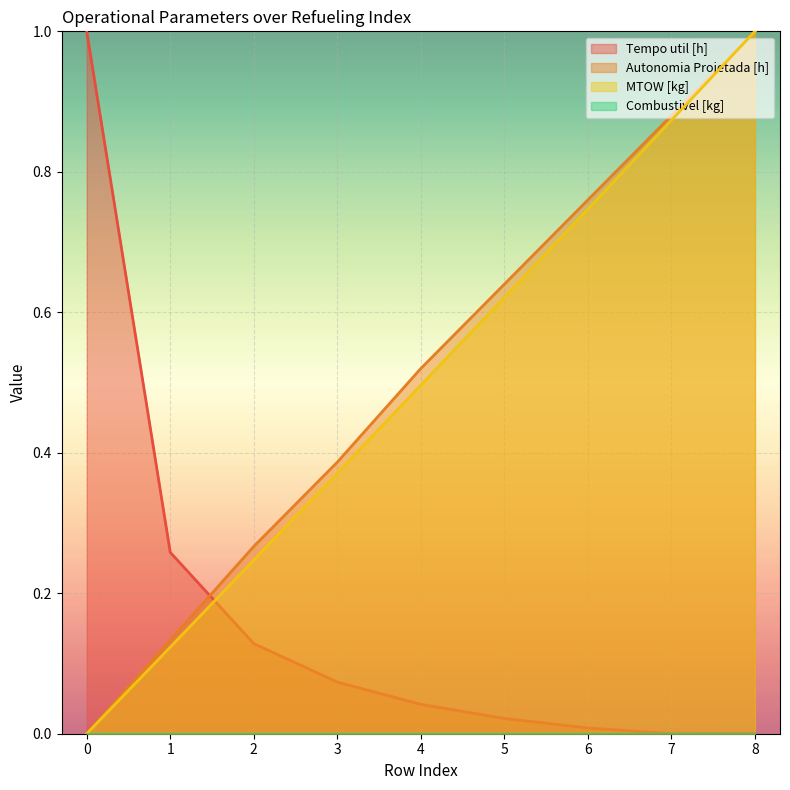

The Tempo util [h] series shows 1.0 at 0. True or false?

True